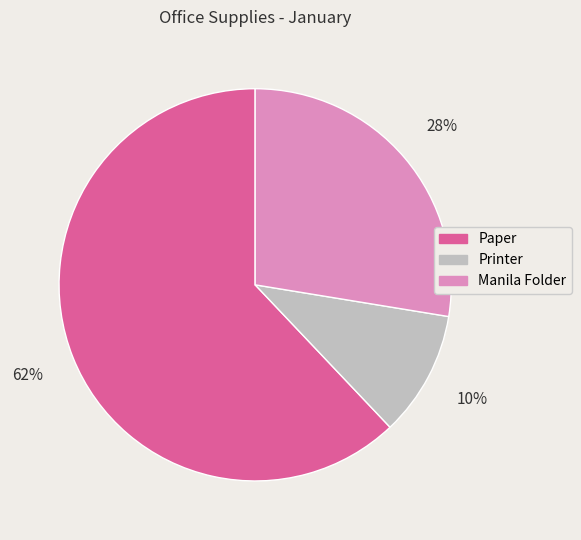

Combined, do Paper and Manila Folder account for over 50%?

Yes